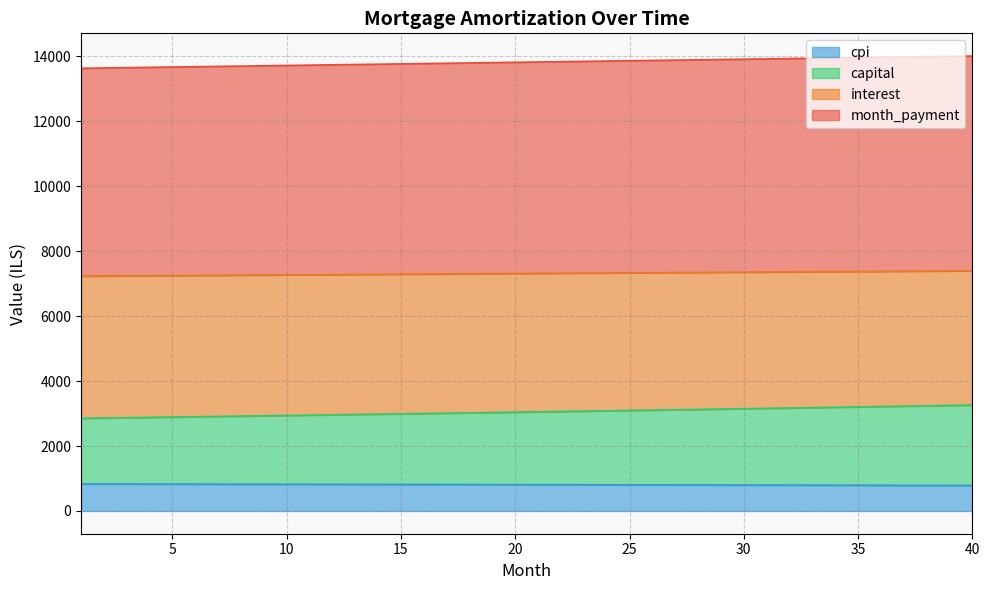

What is the total value across all series at 35?

13960.6